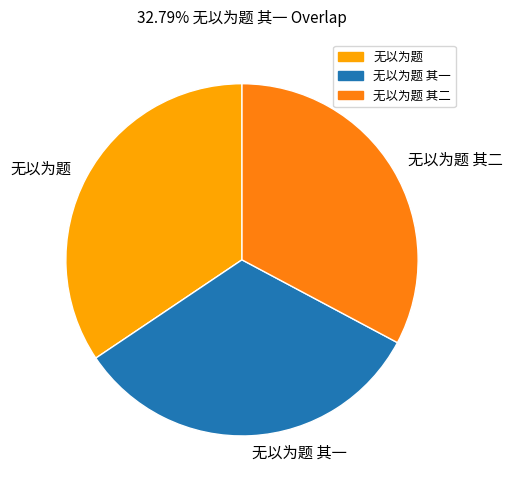

Approximately how many times larger is the value at 无以为题 其一 compared to 无以为题 其二?

1.0